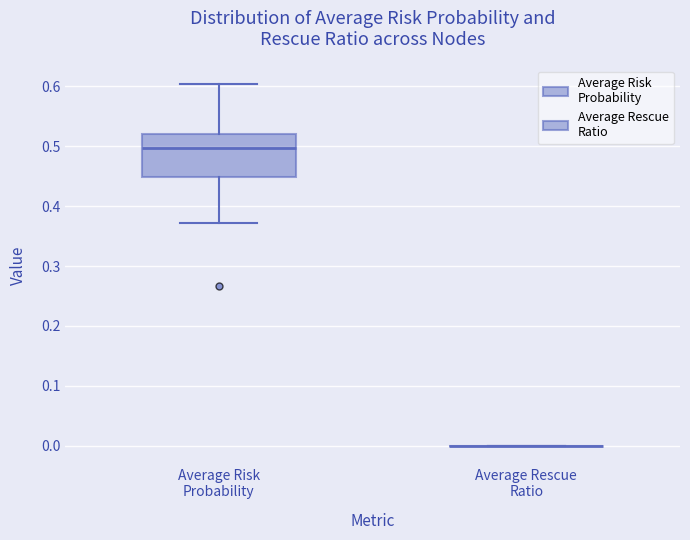

Reading left to right, read every box against the y-axis: the position of its median line, the range the box covers, and the ends of its whiskers. The values are not printed on the chart, so give them approximately, as read against the axis.

Average Risk Probability: median 0.50, box 0.45 to 0.52, whiskers 0.37 to 0.60
Average Rescue Ratio: box collapsed to a line at 0.00, whiskers 0.00 to 0.00